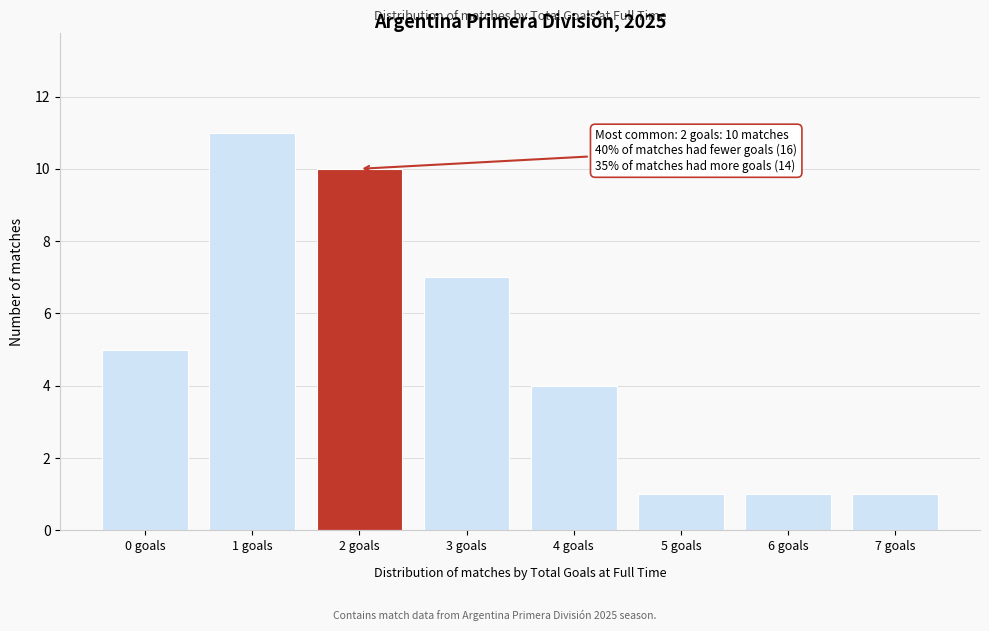

Reading left to right, list all the values displayed in this chart.

5	11	10	7	4	1	1	1